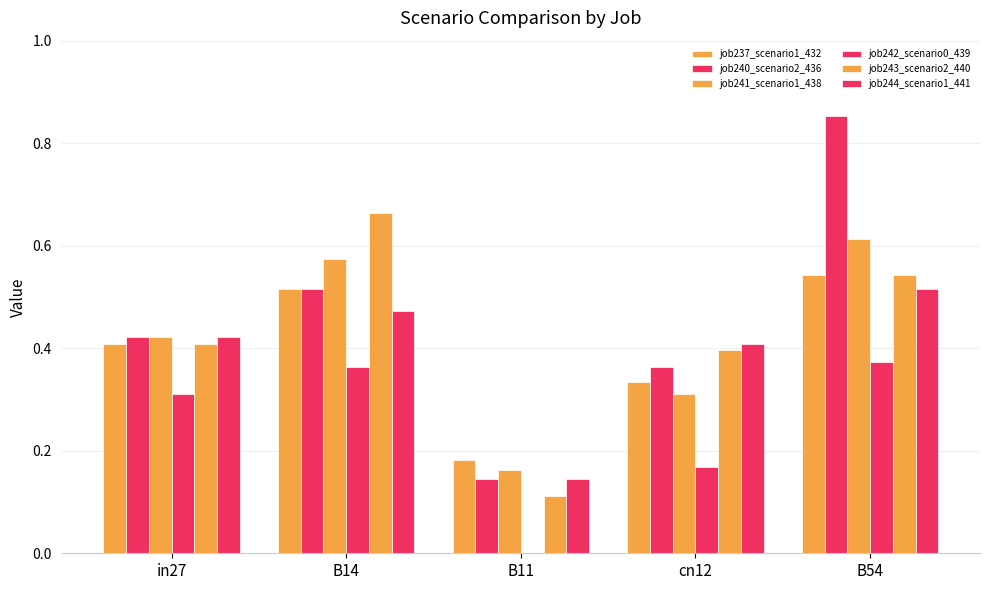

Is it true that job243_scenario2_440 equals 0.6 at in27?

False